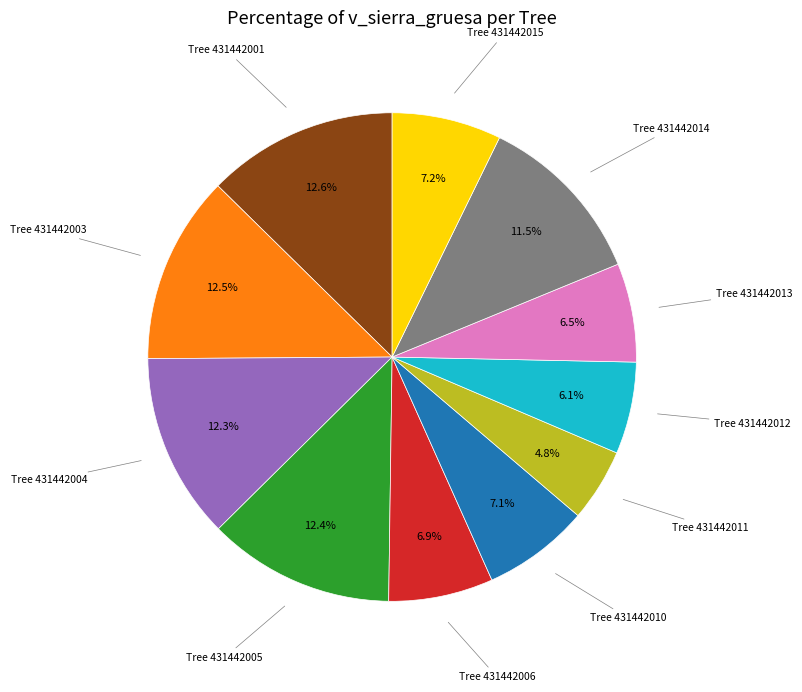

To the nearest percent, what is the average slice percentage?

9%